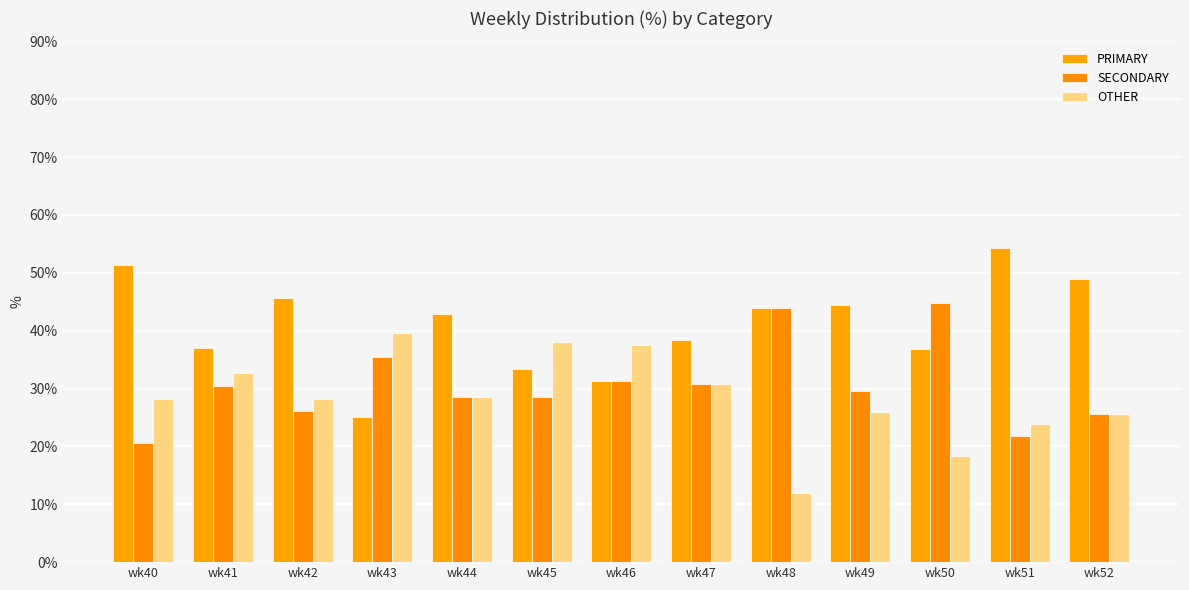

Which series has the largest total across all categories?

PRIMARY